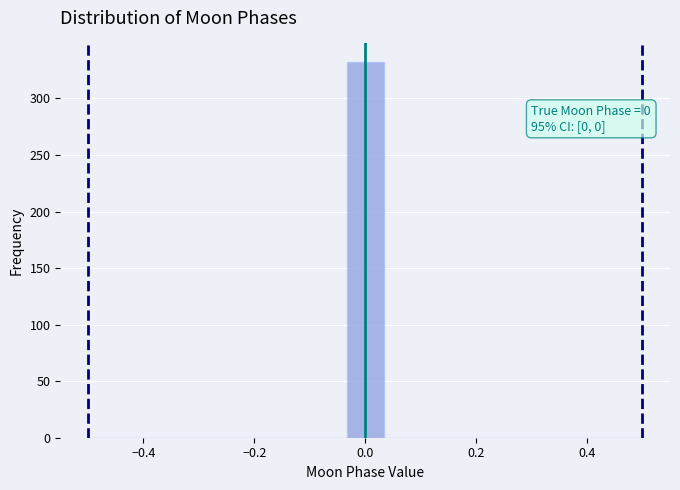

Read against the x-axis, roughly where is the centre of the tallest bar?

0.00